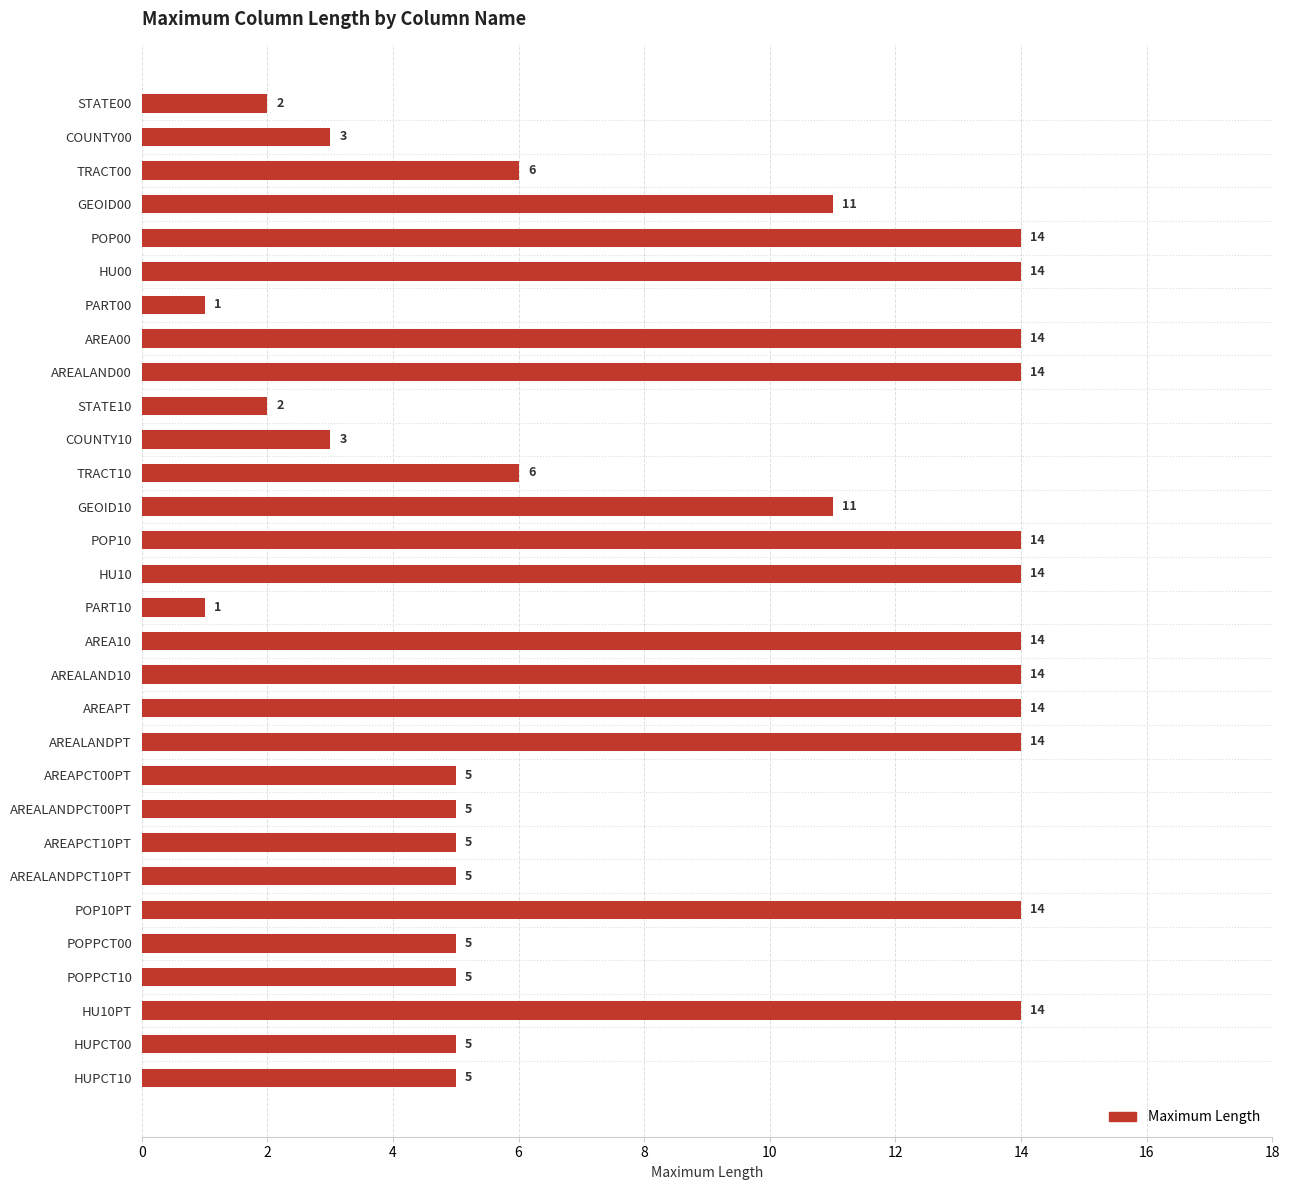

What is the label of the 23rd bar from the bottom?

AREA00